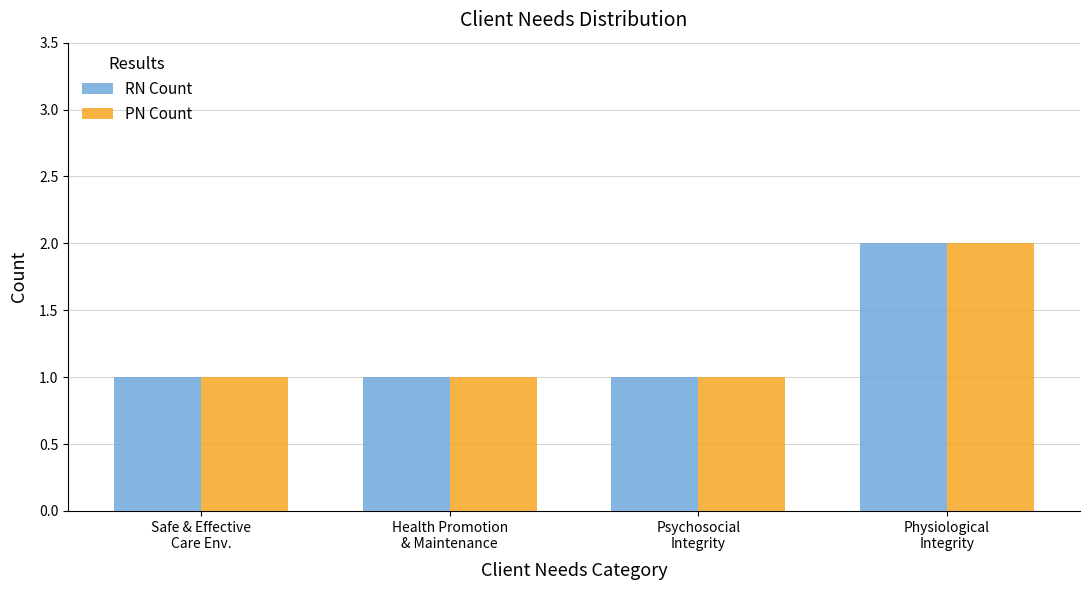

What is the sum of the RN Count values at Safe & Effective
Care Env. and Physiological
Integrity?

3